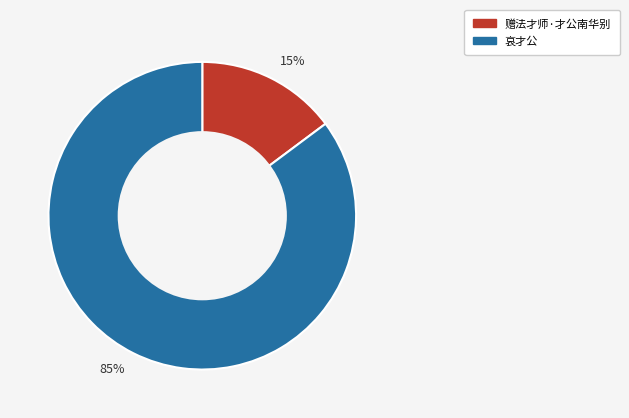

Which has a higher value, 哀才公 or 赠法才师·才公南华别?

哀才公